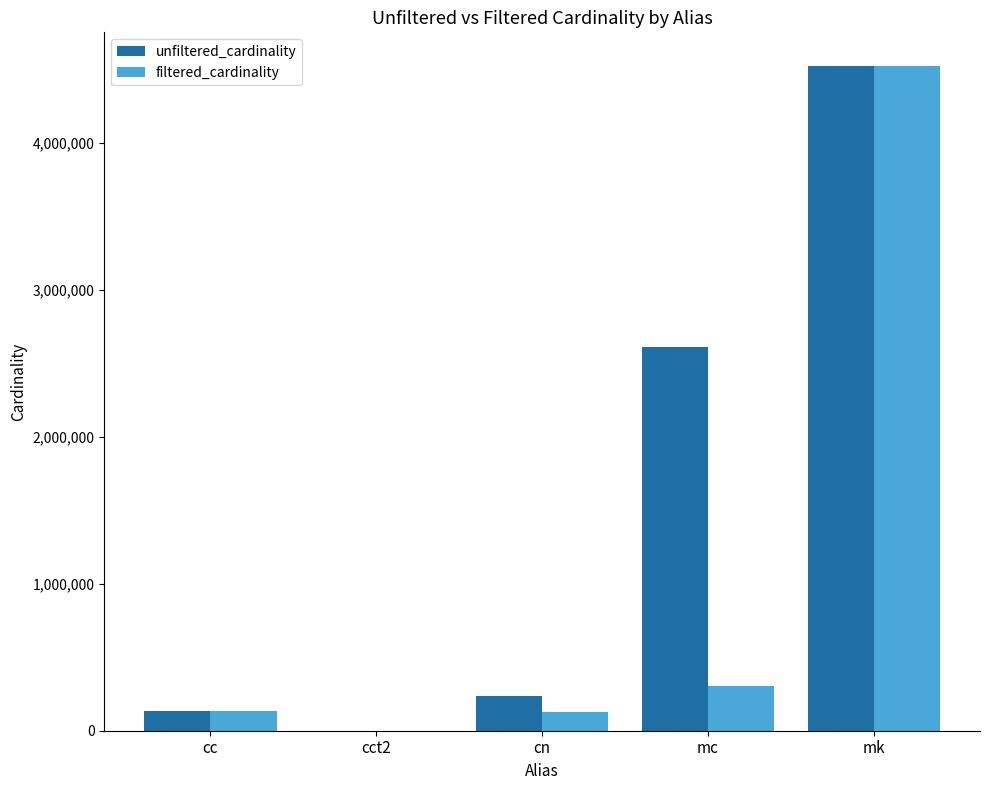

Where is filtered_cardinality nearest to the value 2261966?

mc